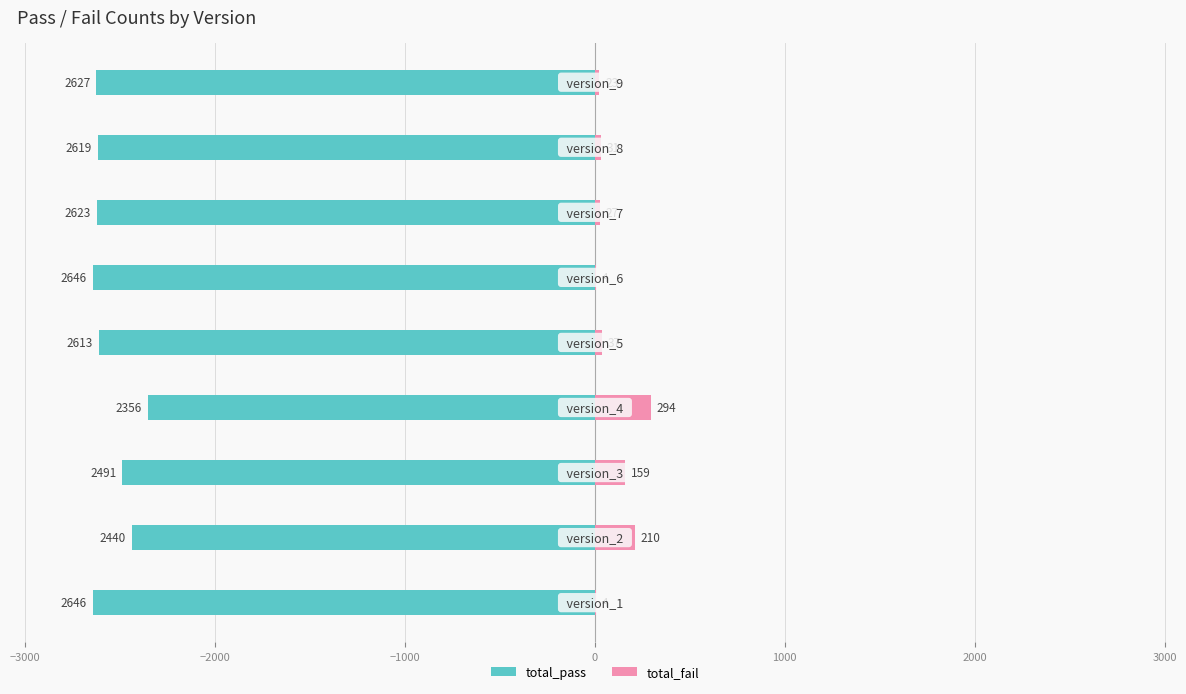

What is the maximum value shown in the chart?

294